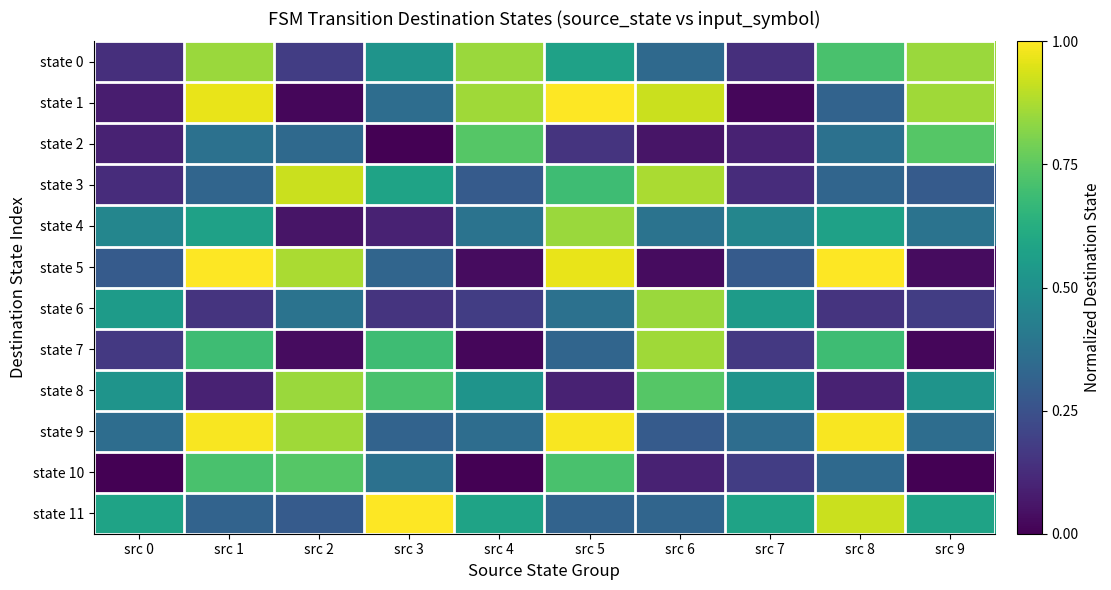

How many data points does each series have?

10